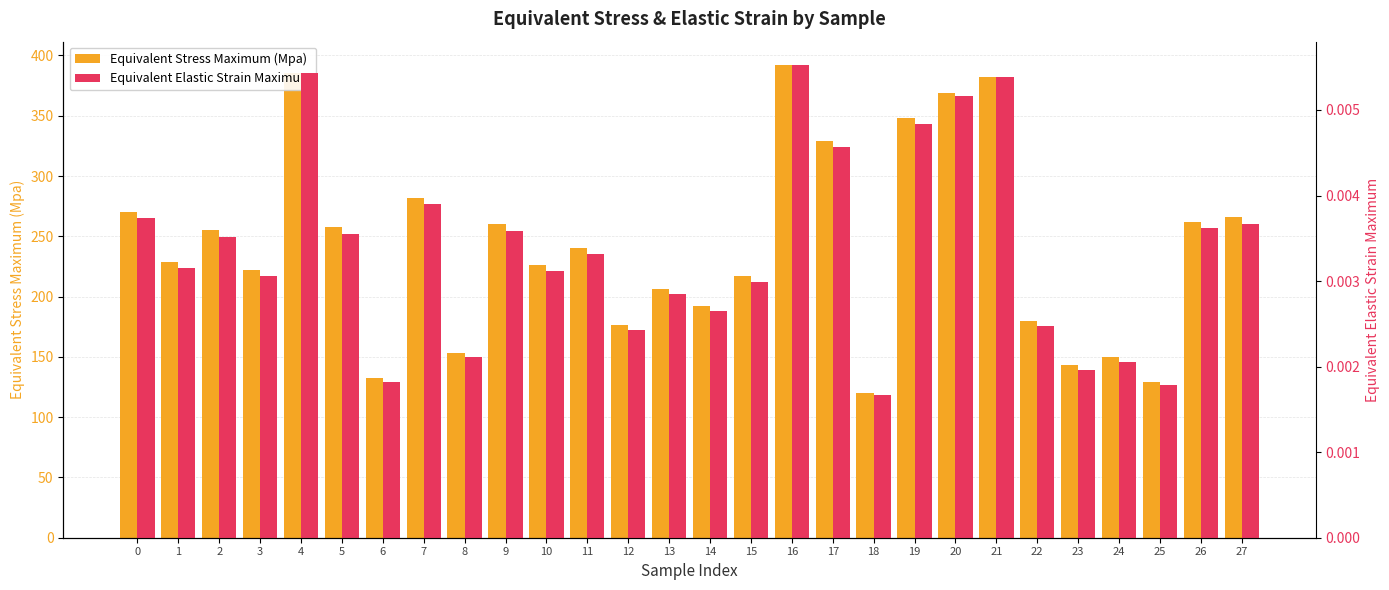

Which series has the widest spread of values?

Equivalent Stress Maximum (Mpa)